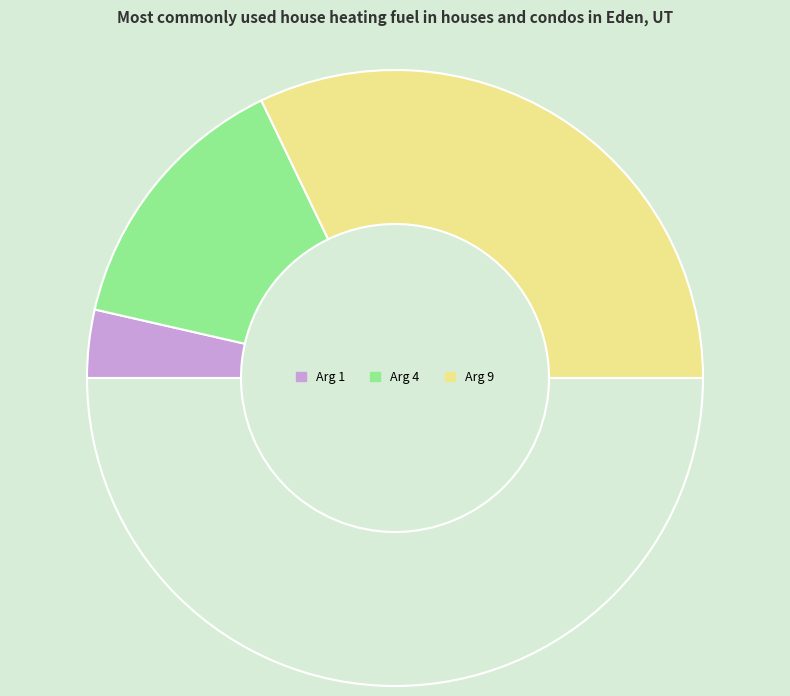

How many slices are in this pie chart?

4